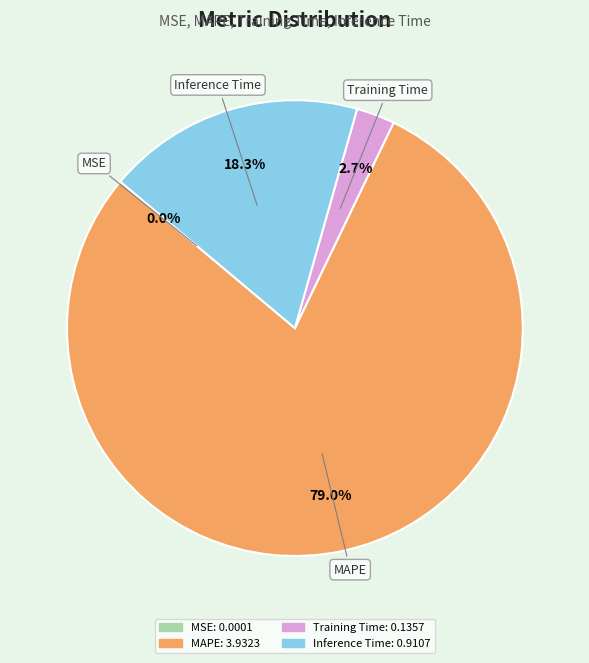

Which slice is the largest?

MAPE